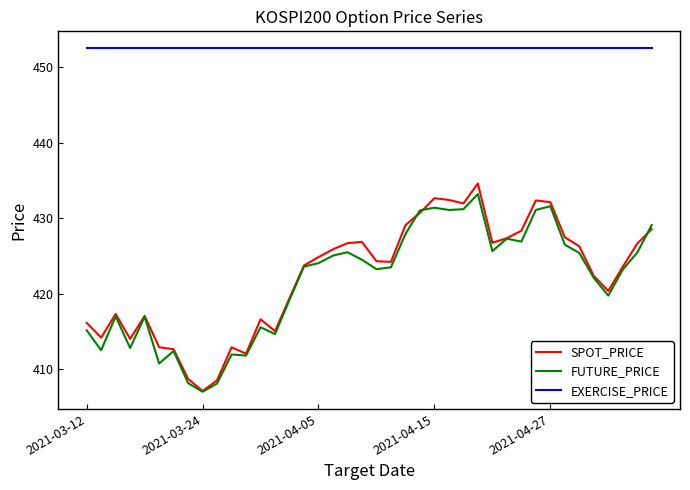

True or false: FUTURE_PRICE and EXERCISE_PRICE intersect in this chart.

False